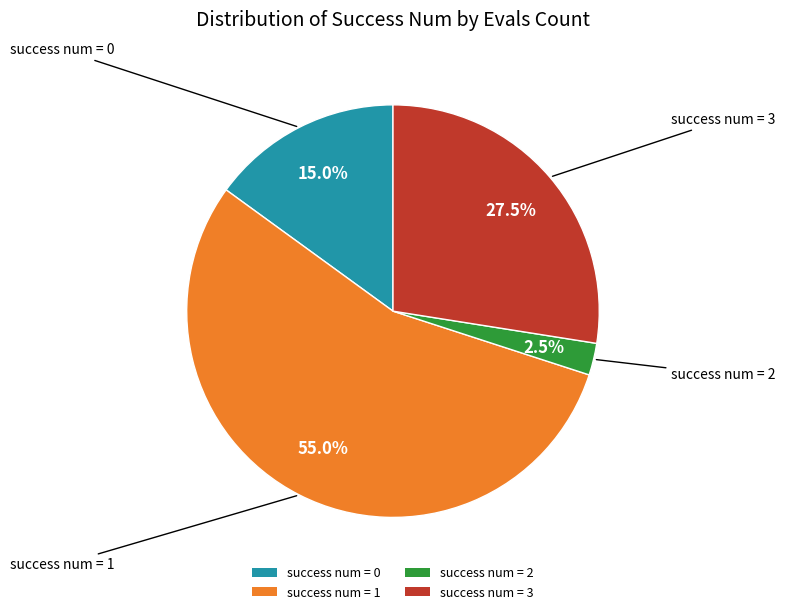

Is there any slice that represents more than half of the pie?

Yes